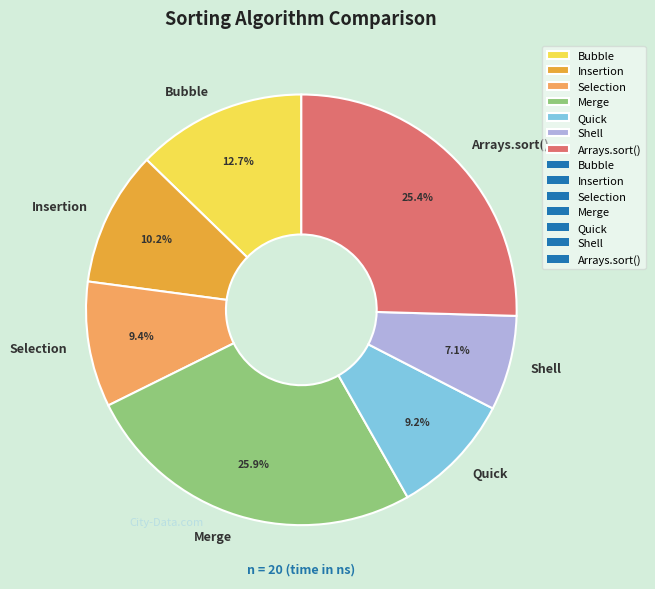

Which category has the smallest portion of the pie?

Shell